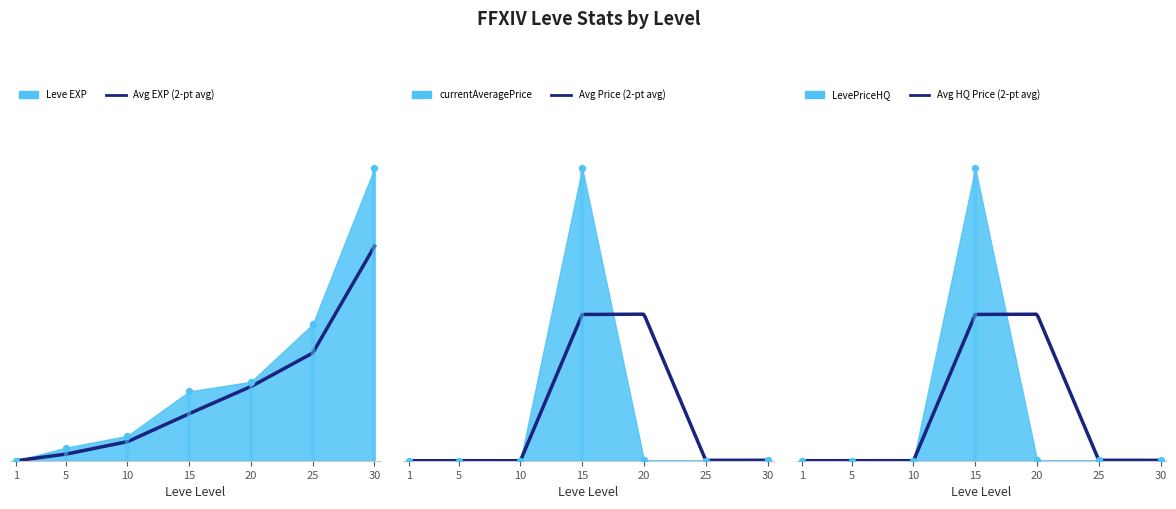

At how many categories does at least one series exceed 0?

7